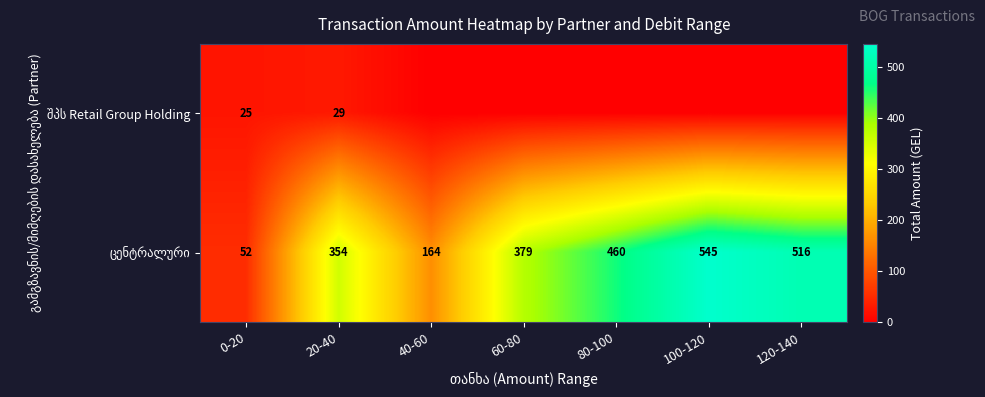

What is the spread (max minus min) of values at 0-20?

27